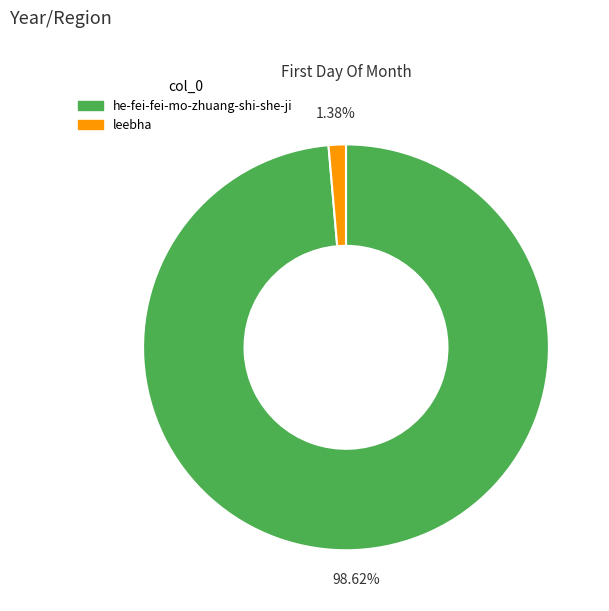

What portion of the pie excludes leebha?

98.6%